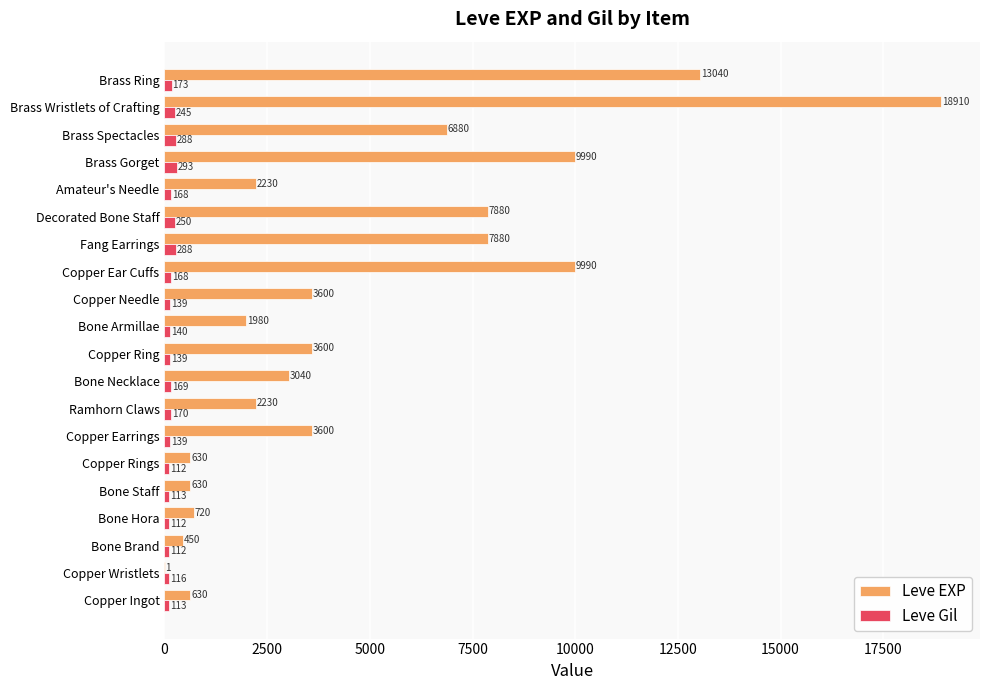

Count the number of data series in this chart.

2